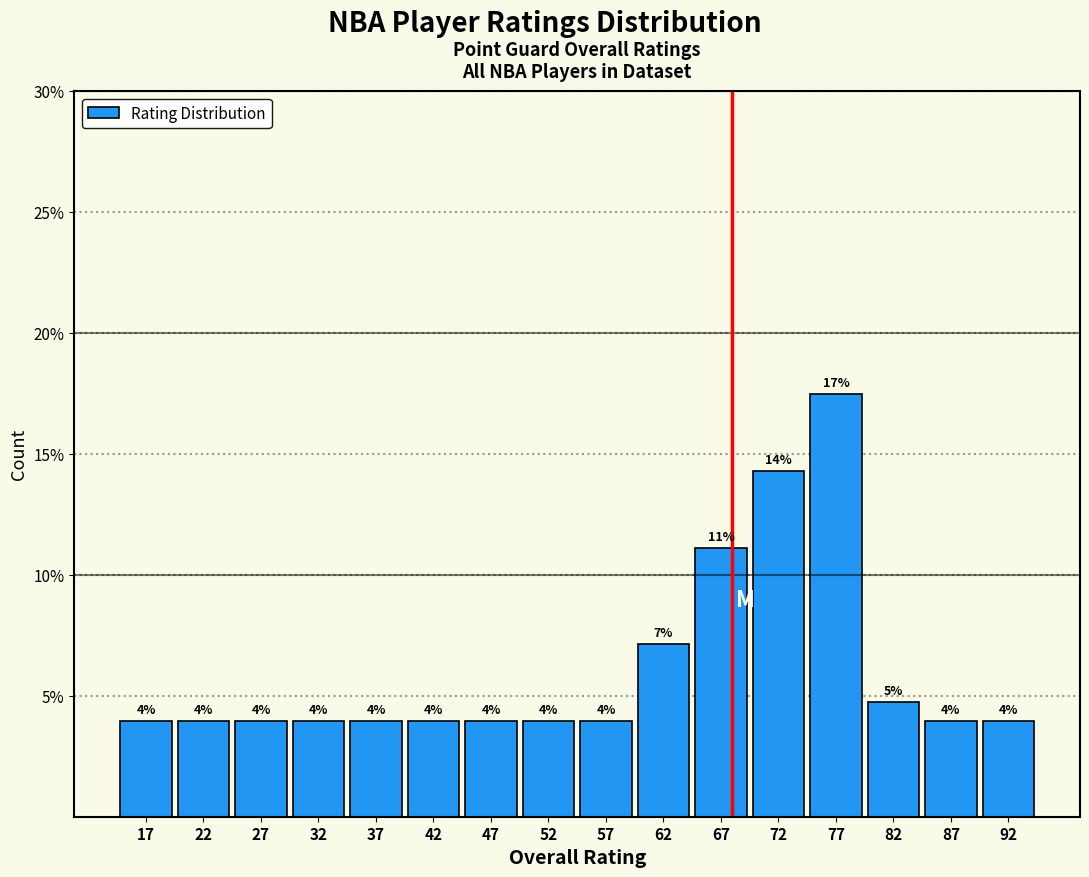

Over which range of the x-axis is the bar tallest?

74.5 to 79.5